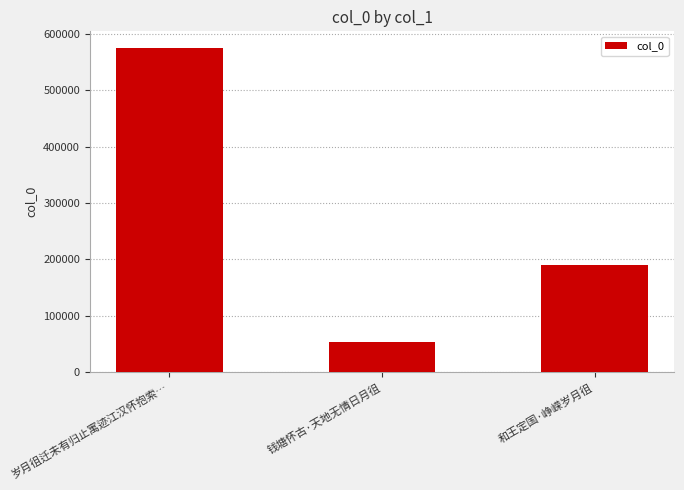

Reading left to right, list all the values displayed in this chart.

575711	52792	189942